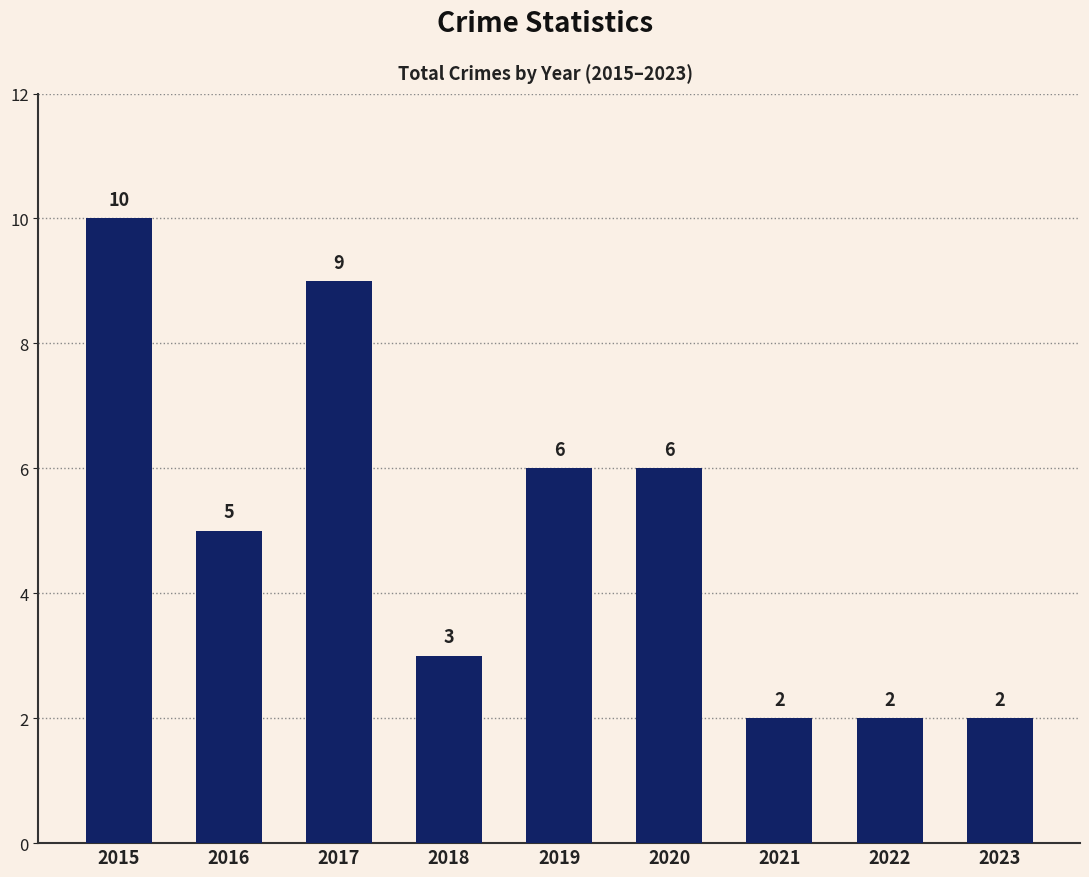

Reading left to right, list all the values displayed in this chart.

2015=10	2016=5	2017=9	2018=3	2019=6	2020=6	2021=2	2022=2	2023=2